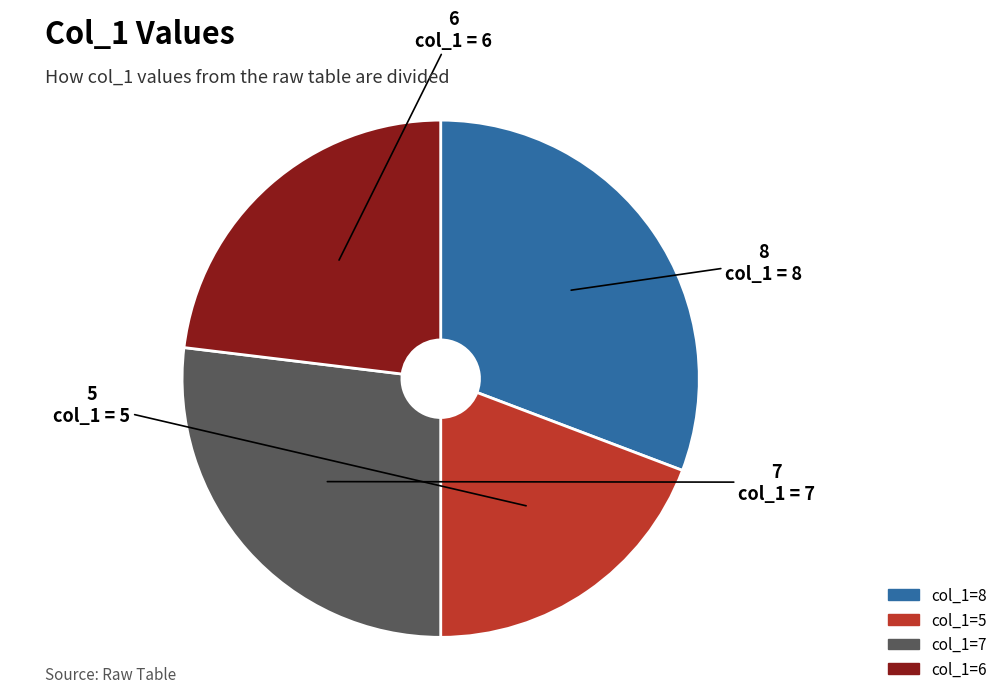

Count the number of slices in the pie.

4